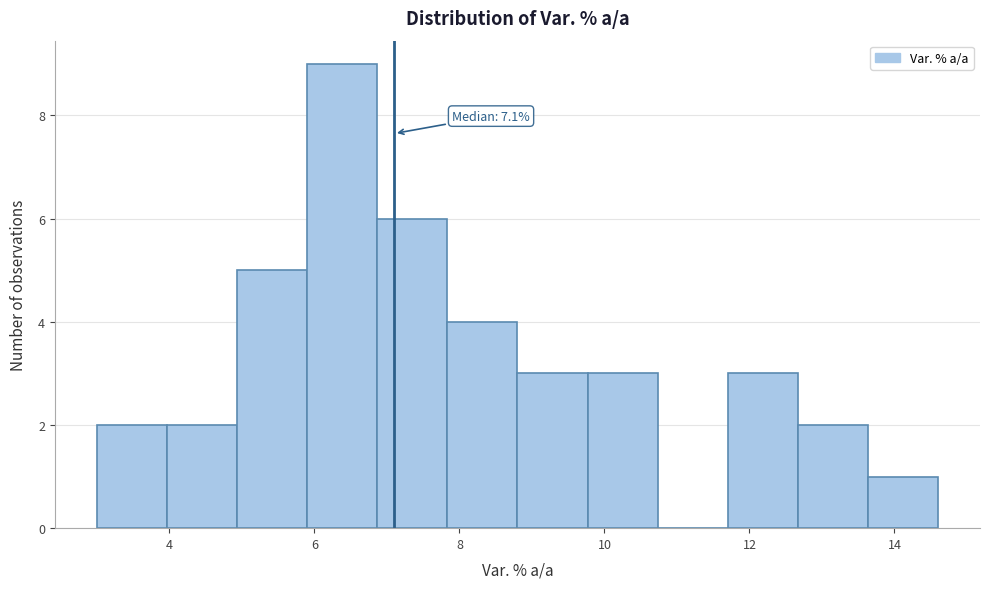

Which range on the x-axis has the tallest bar?

6.0 to 6.8